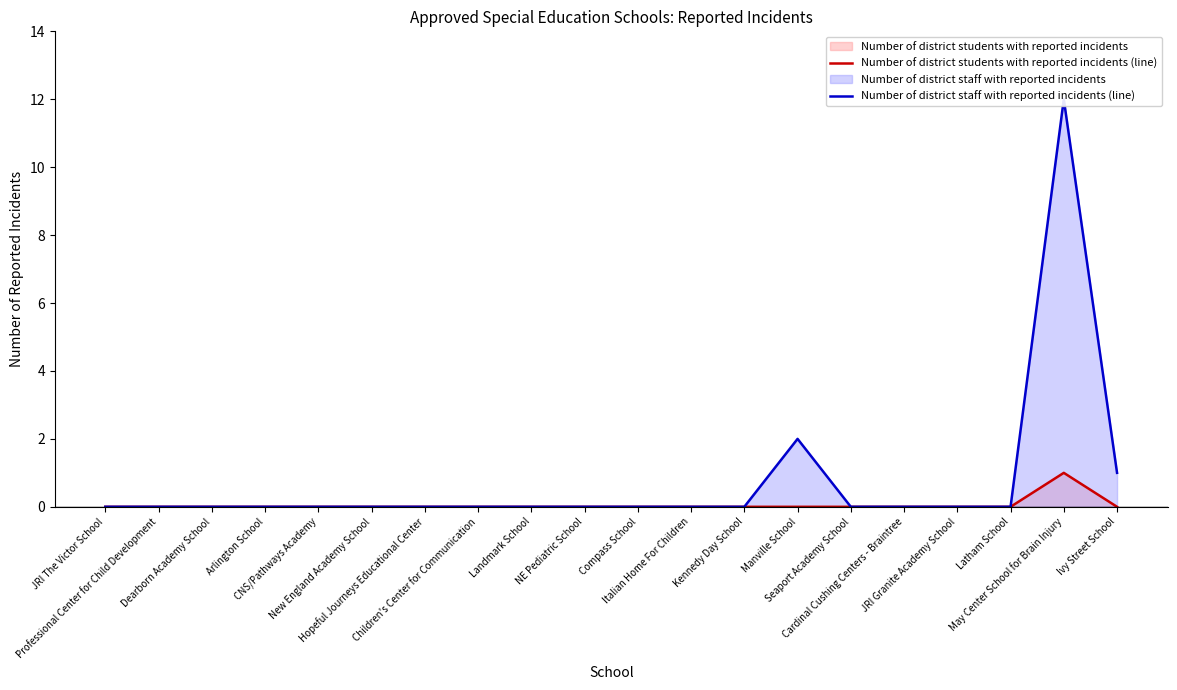

At Compass School, list the series in order from largest to smallest.

Number of district students with reported incidents (line), Number of district staff with reported incidents (line)